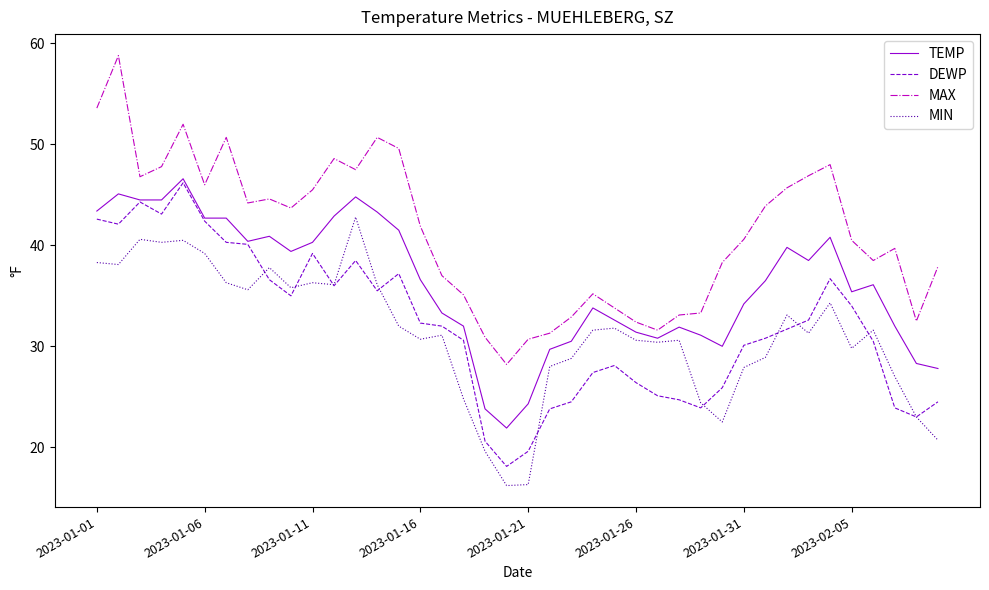

True or false: DEWP and MAX intersect in this chart.

False